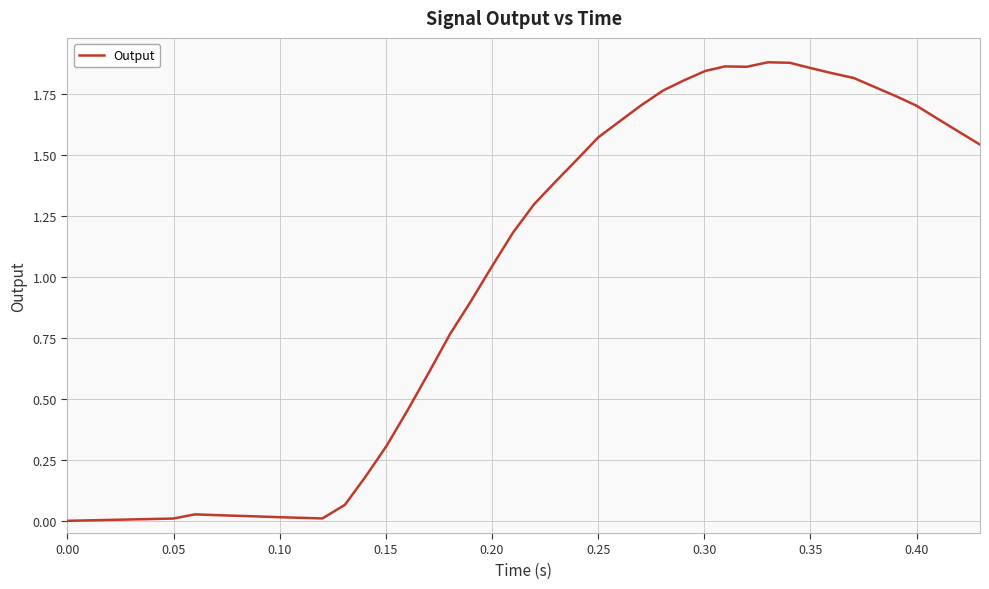

How many lines are shown in the chart?

1